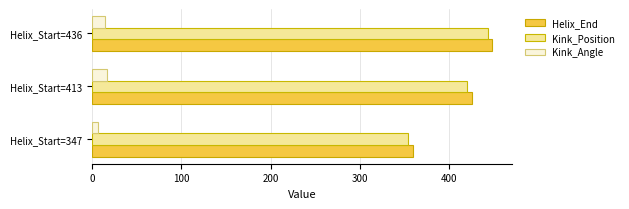

What is the maximum value shown in the chart?

448.0